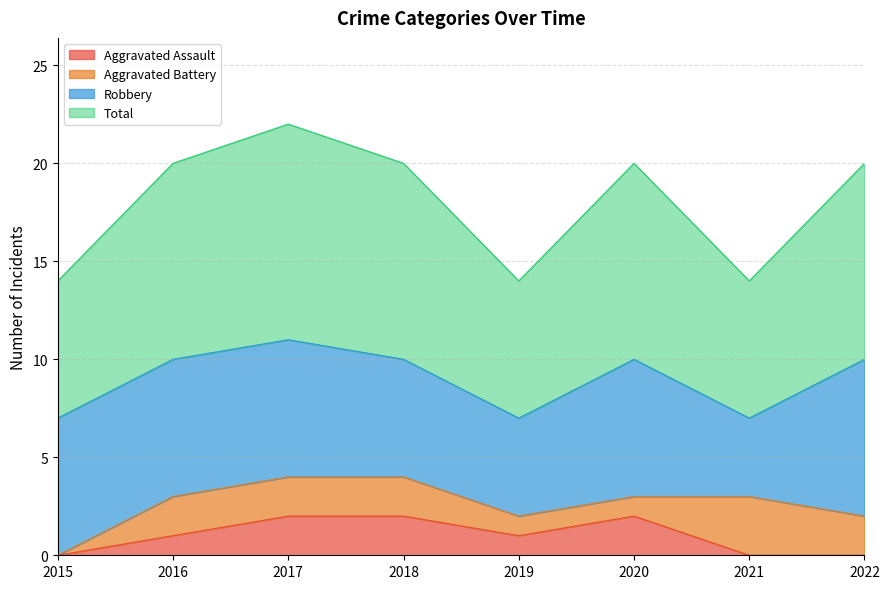

What is the value of the Total point at the 8th from the left?

10